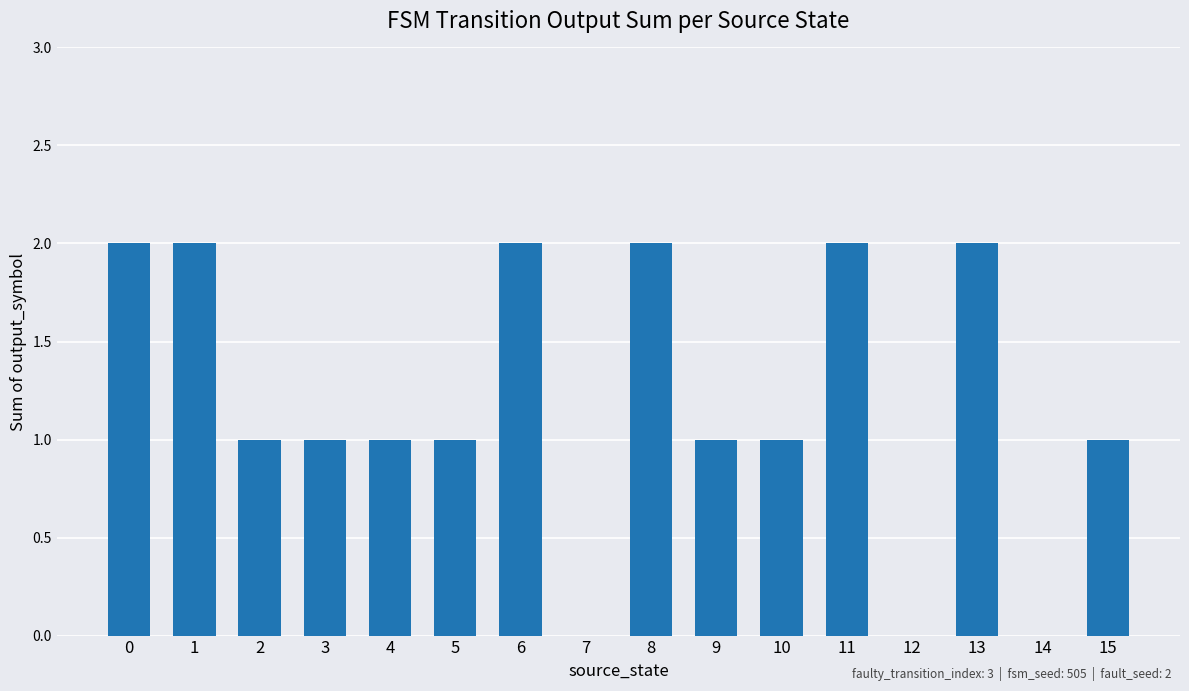

The value at 3 is 0. True or false?

False